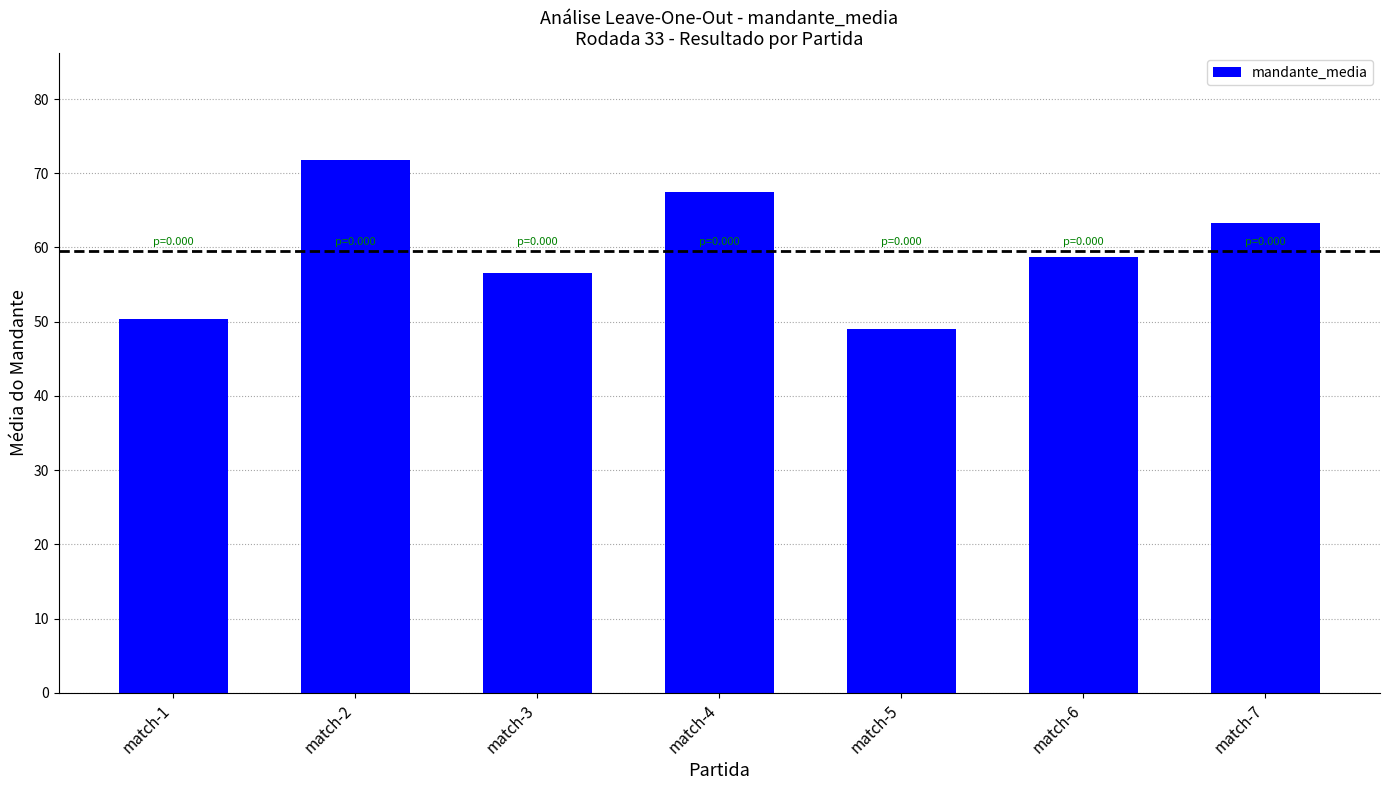

True or false: the data shows 45.6 at match-2.

False